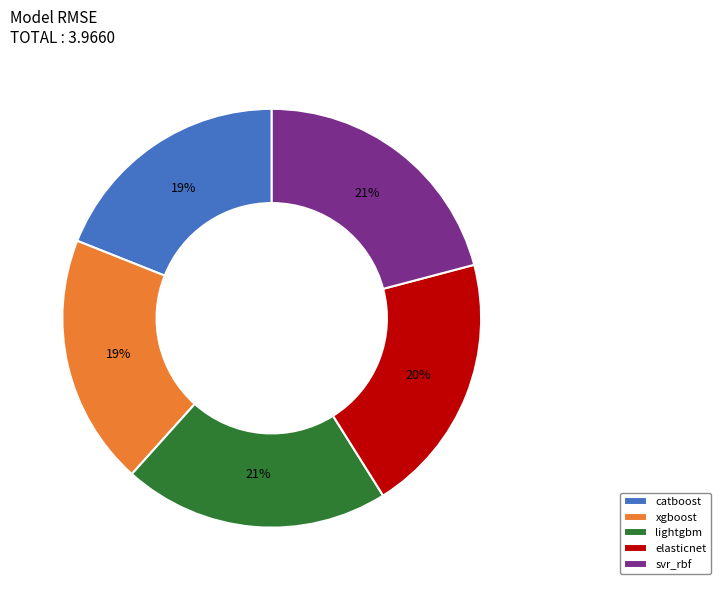

Combined, do elasticnet and xgboost account for over 50%?

No